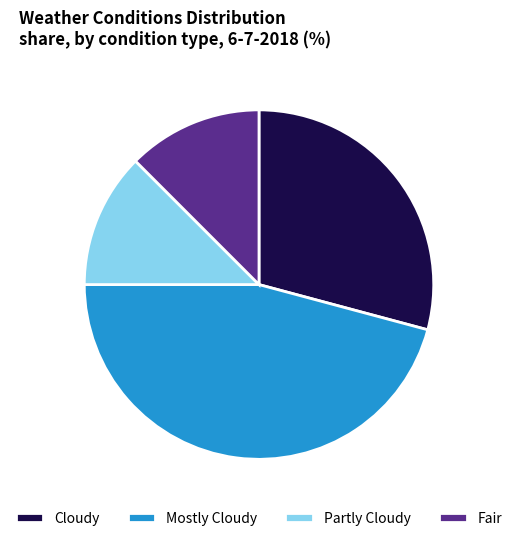

What is the largest slice in the pie chart?

Mostly Cloudy